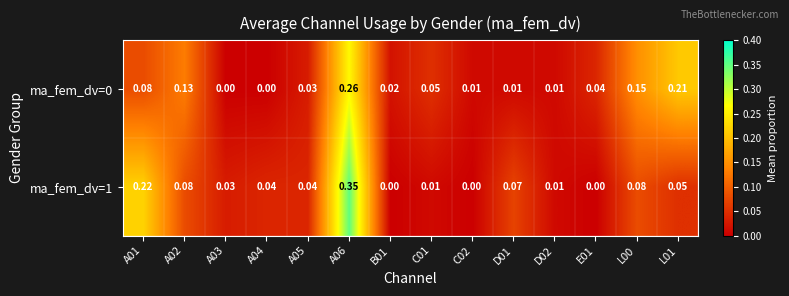

Is the value of ma_fem_dv=0 at E01 greater than the value of ma_fem_dv=1 at D02?

Yes